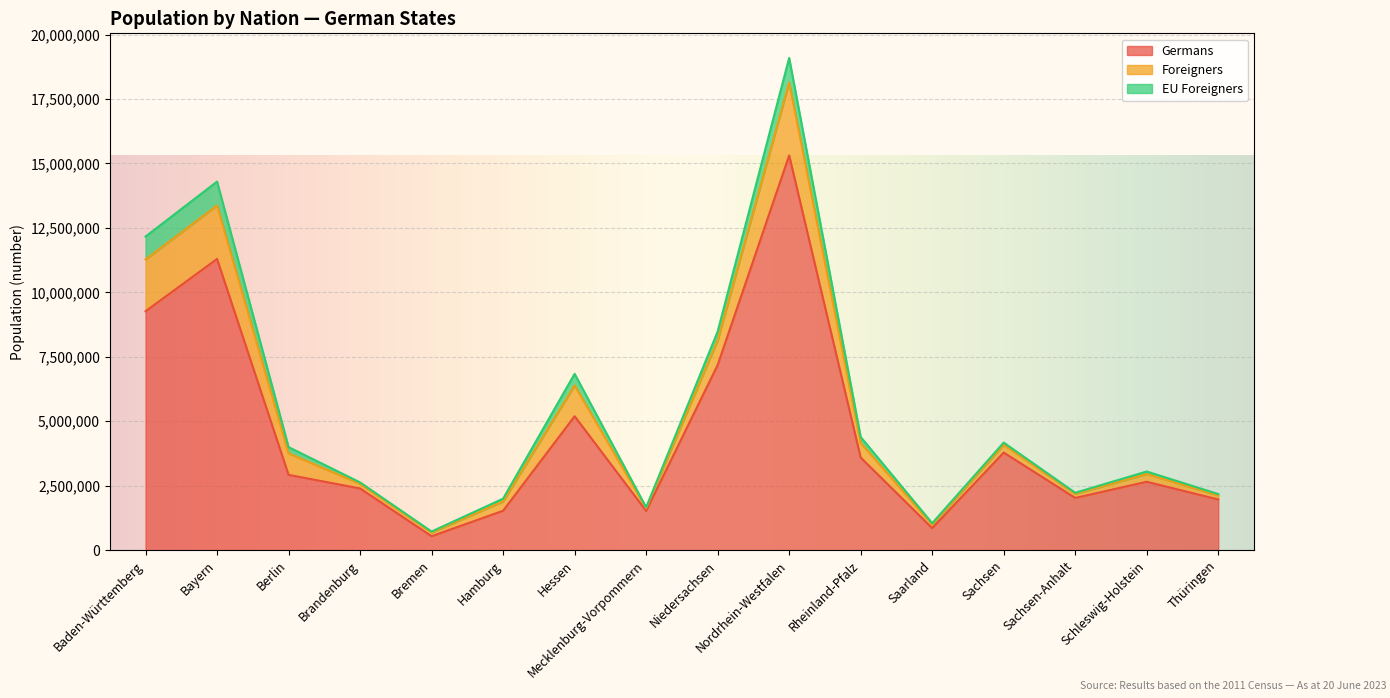

Which category has the highest value across all series?

Nordrhein-Westfalen